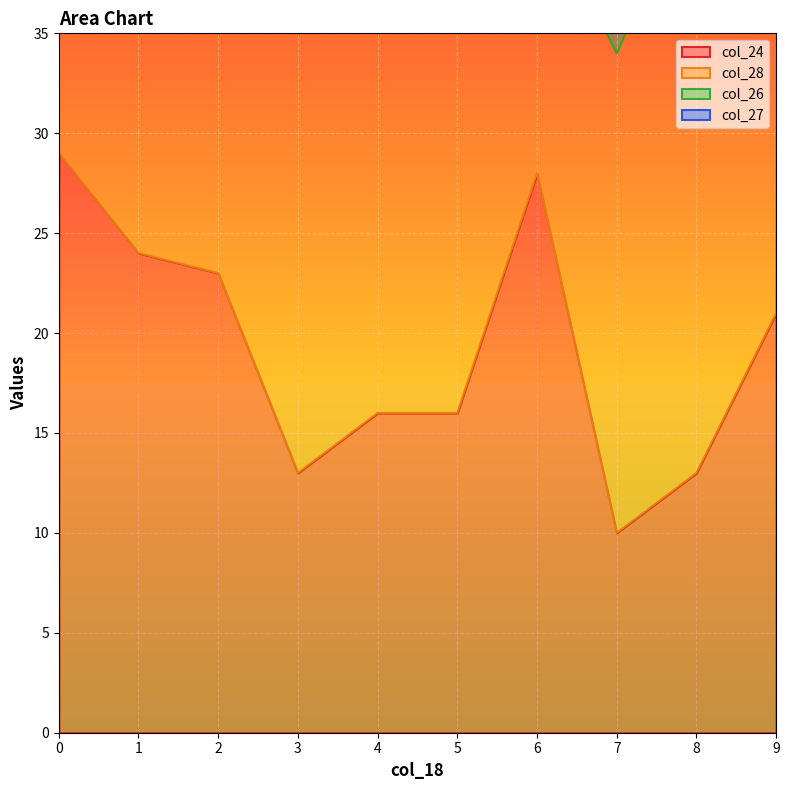

Which label corresponds to the largest value in the chart?

8.0